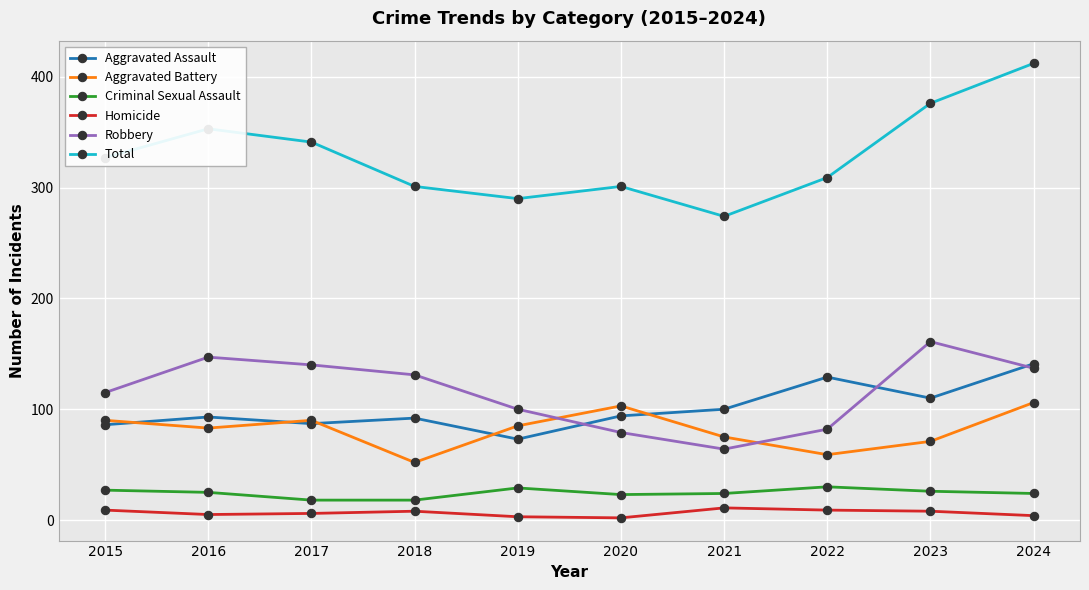

What are all the series names shown in the legend?

Aggravated Assault, Aggravated Battery, Criminal Sexual Assault, Homicide, Robbery, Total